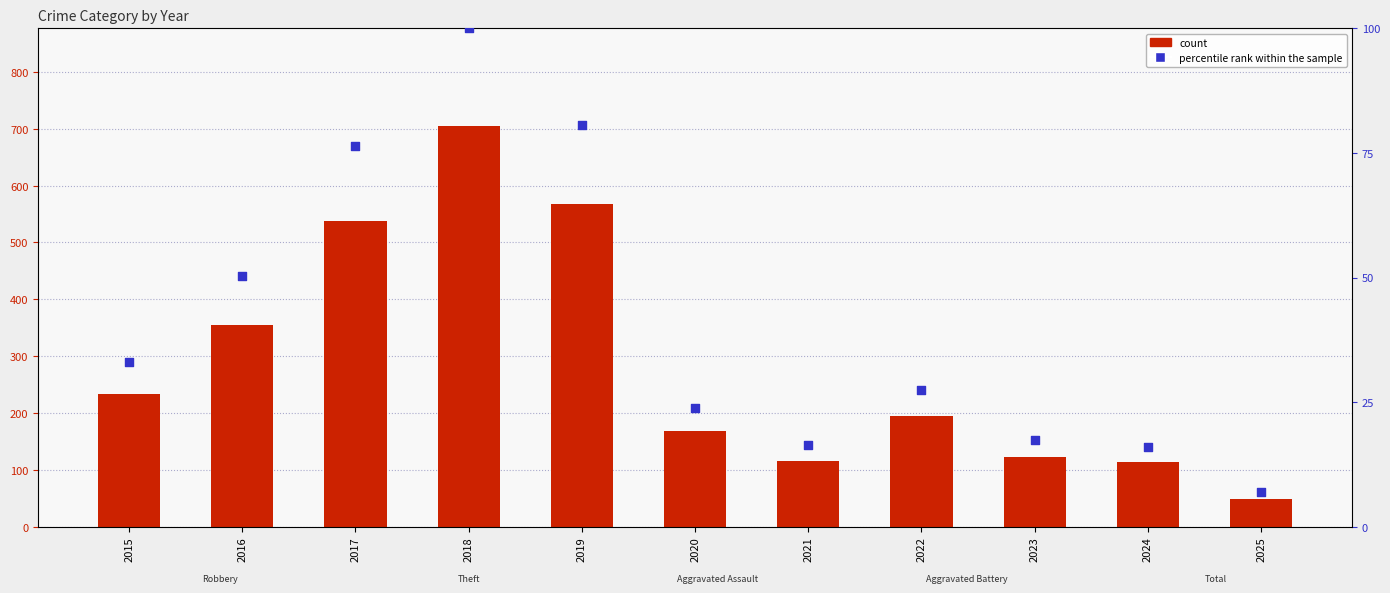

At which category is the sum across all series the highest?

2018